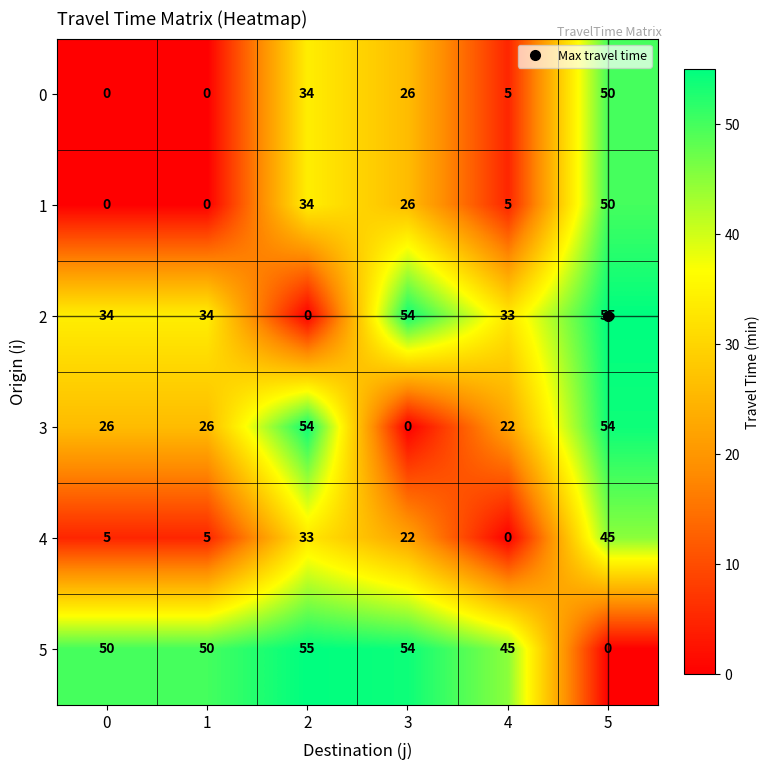

What is the difference between the highest and lowest values at 5?

55